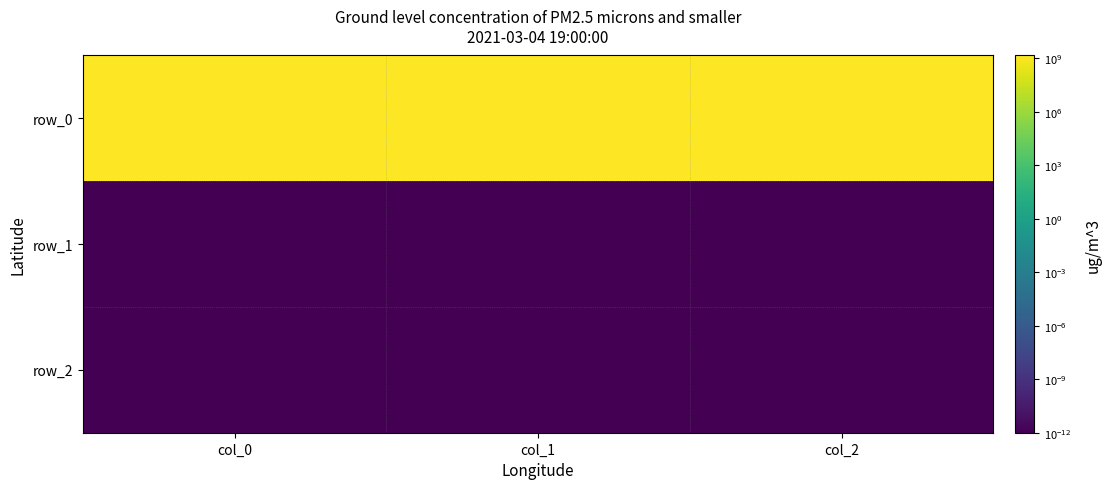

Is it true that row_1 equals 0.0 at col_0?

True